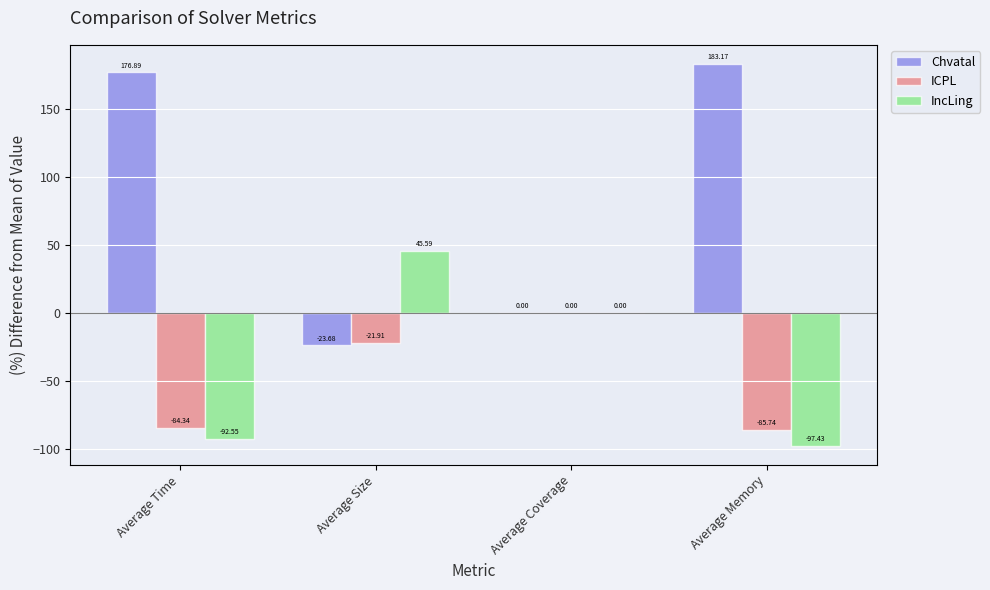

How many distinct data groups are displayed?

3